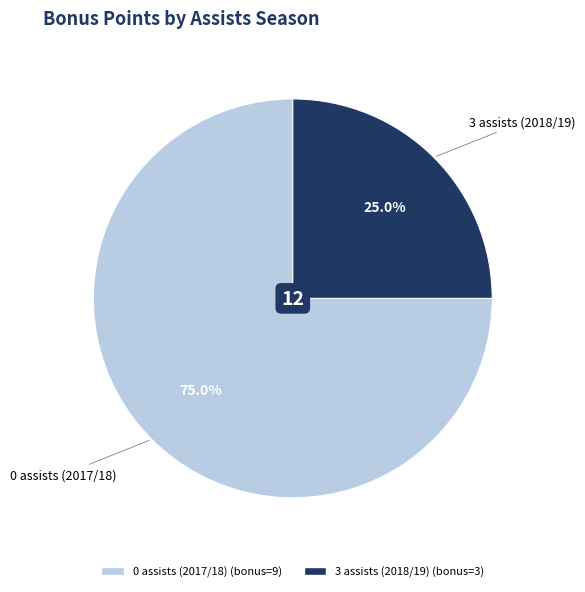

Do 3 assists (2018/19) and 0 assists (2017/18) together represent more than half of the pie?

Yes